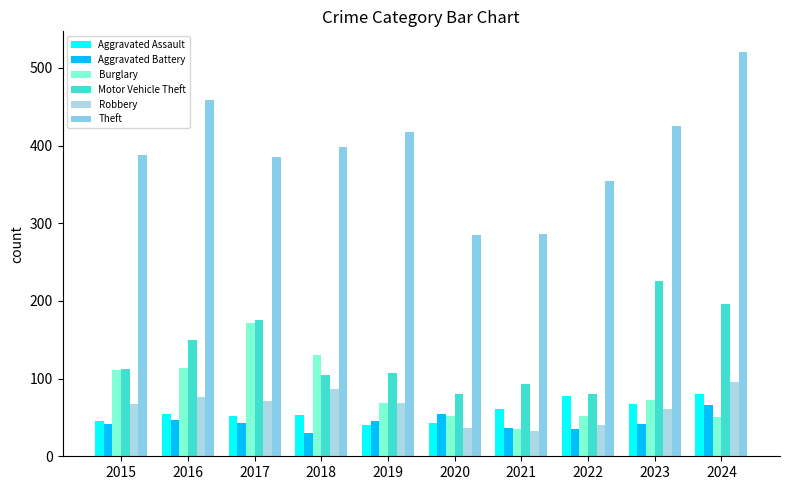

At which category does the chart reach its peak across all series?

2024